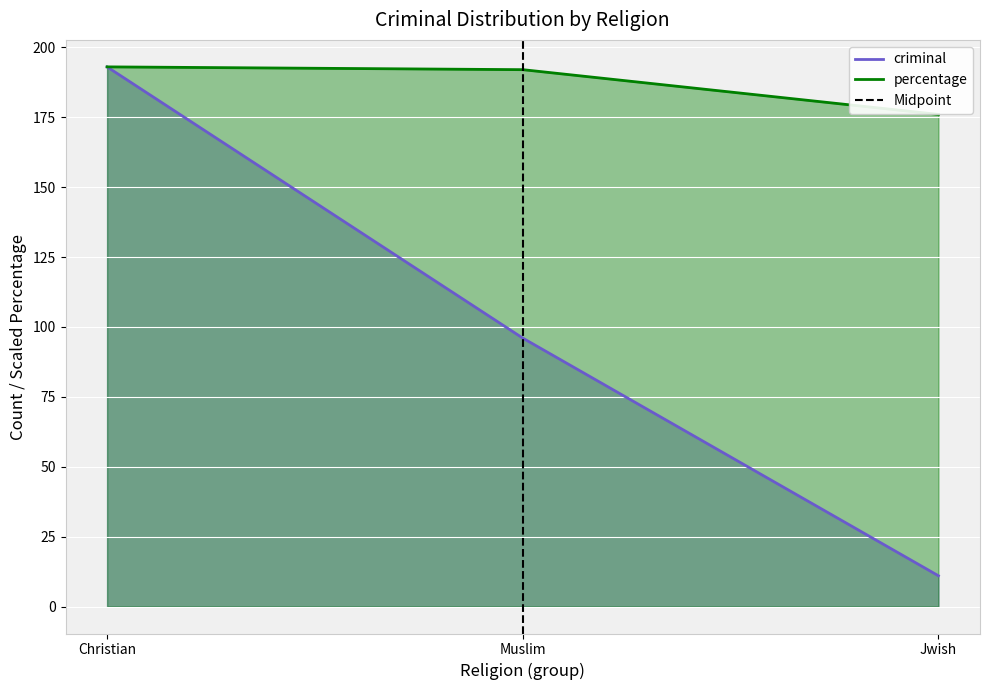

Where is percentage nearest to the value 184?

Jwish